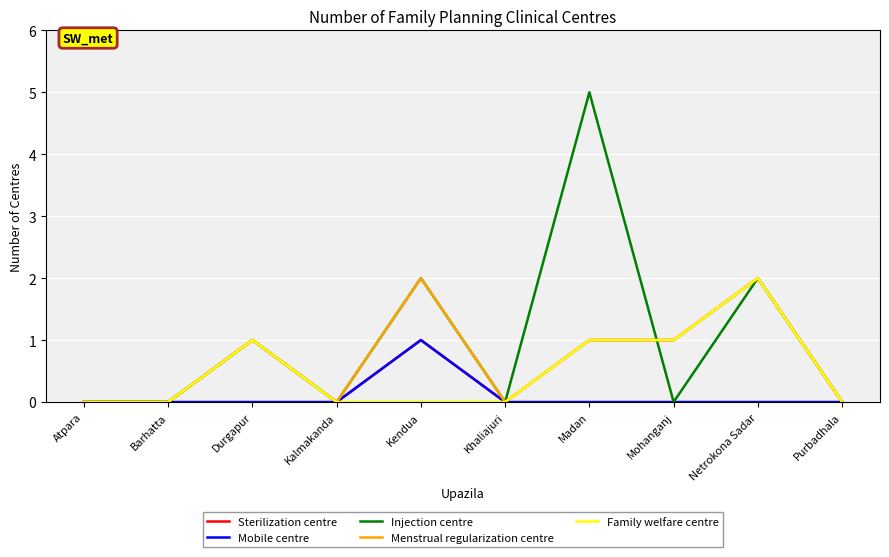

Which series has the largest range (max minus min)?

Injection centre